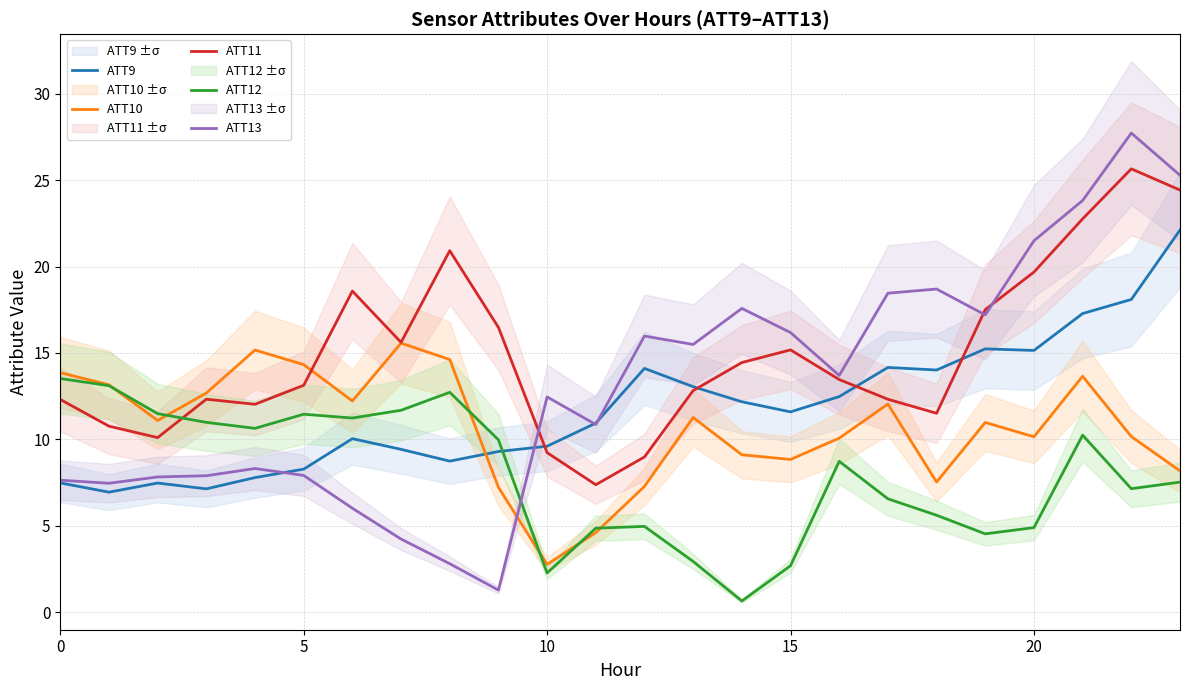

Count the number of categories in the chart.

24